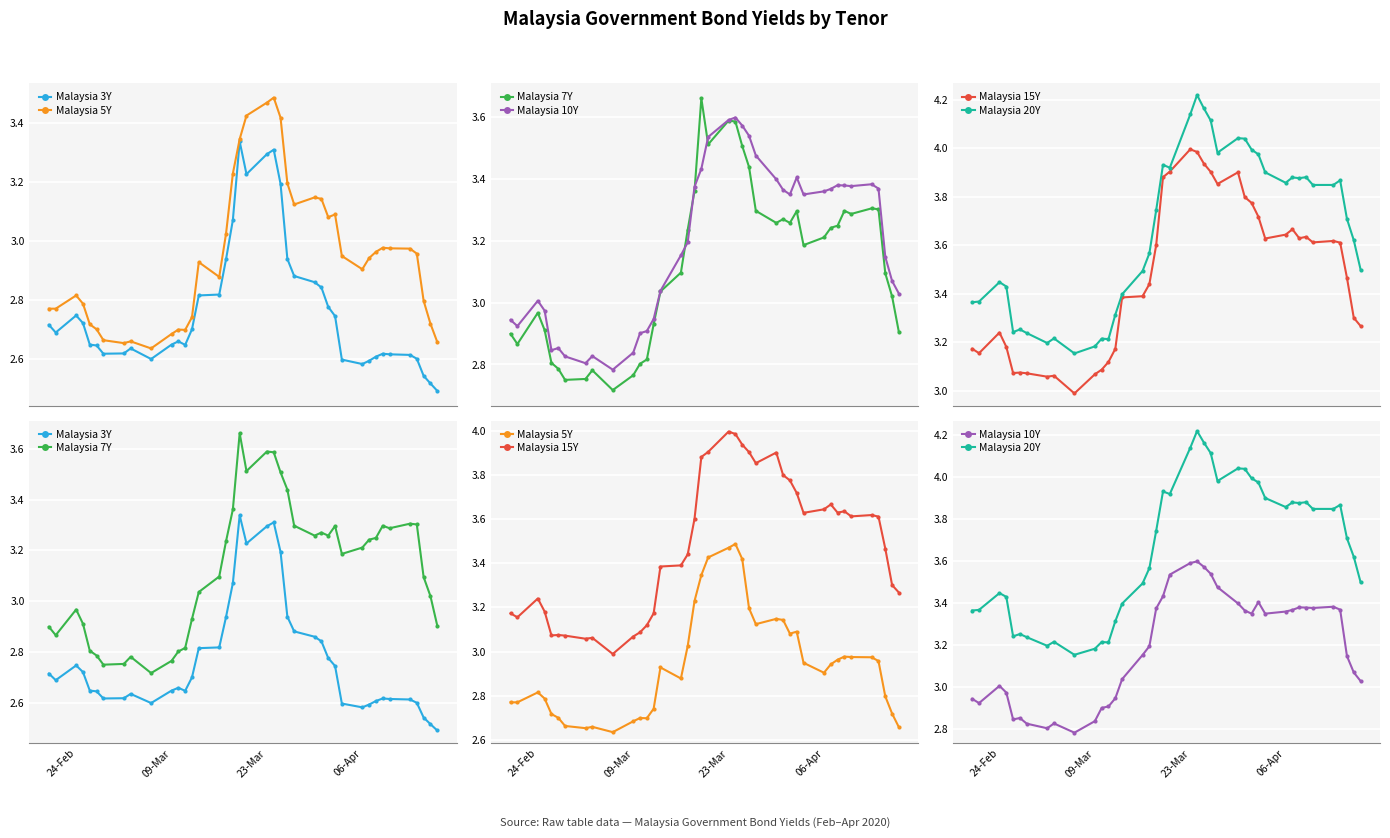

What is the average value of the Malaysia 3Y series?

2.8